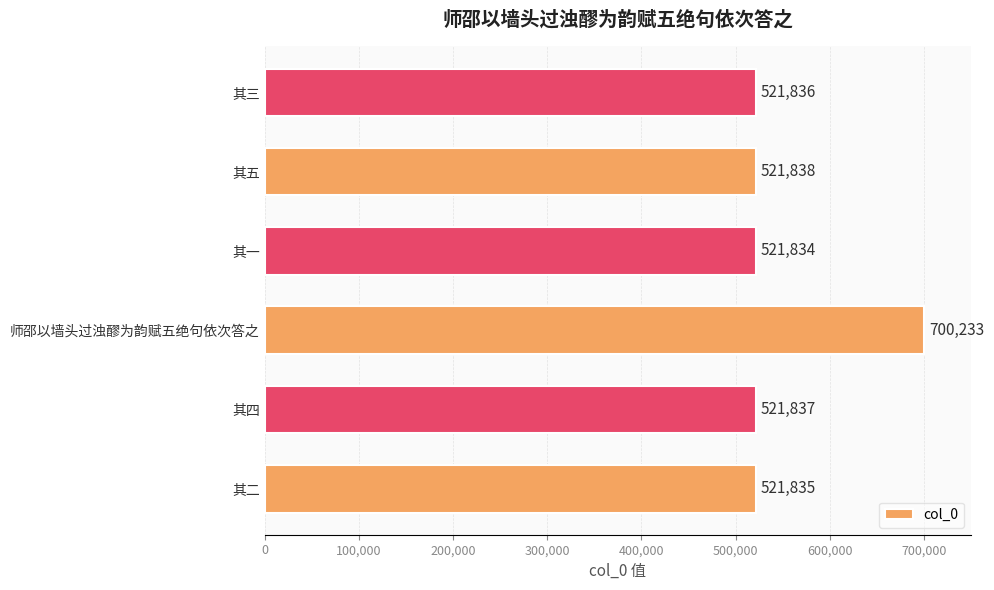

At which label is the value closest to 611033?

其五